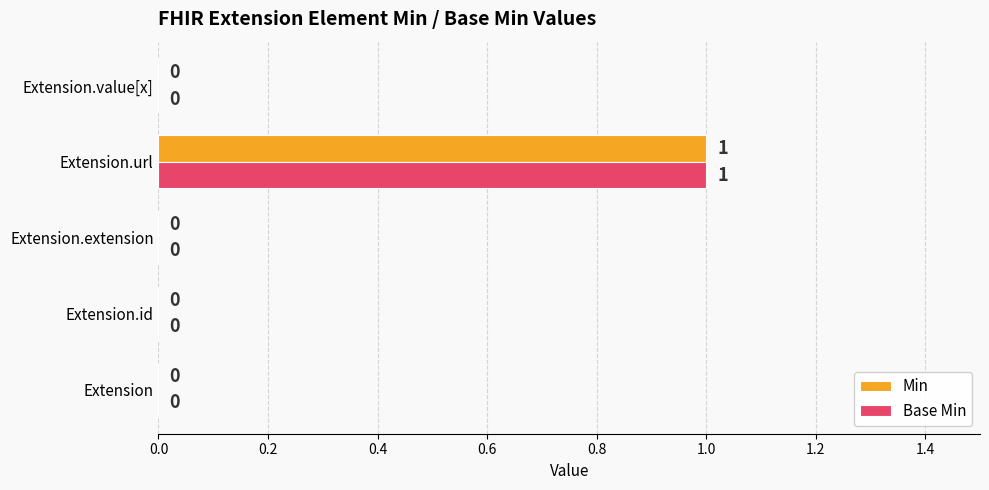

The value of Min at Extension.id is 0. True or false?

True